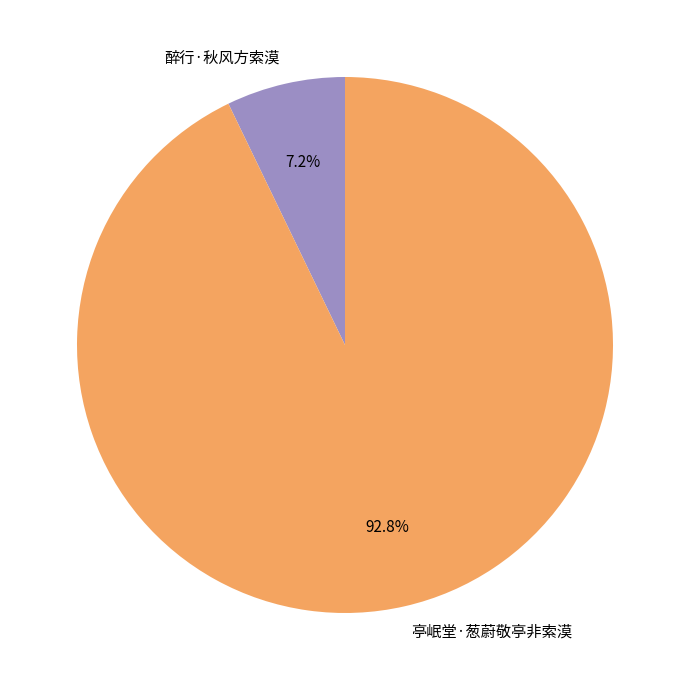

Is it true that 醉行·秋风方索漠 is 14% of the pie?

False